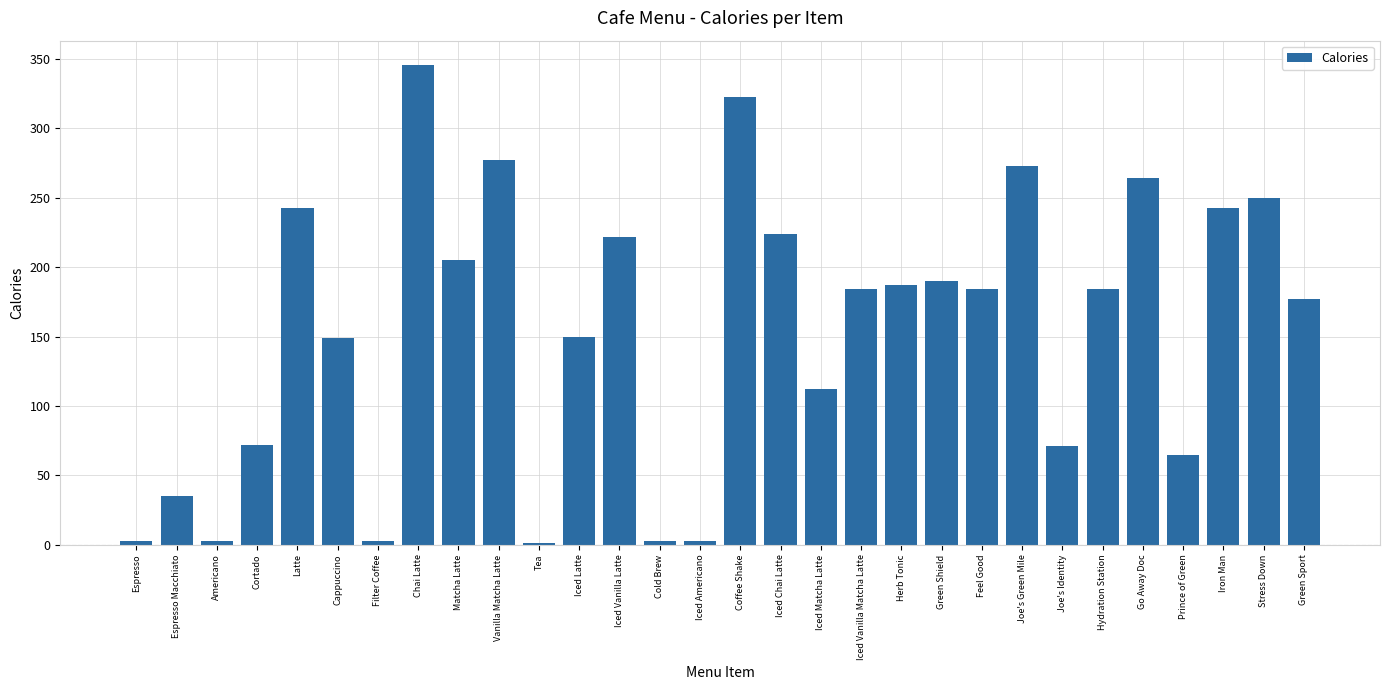

At which category does the chart reach its peak across all series?

Chai Latte